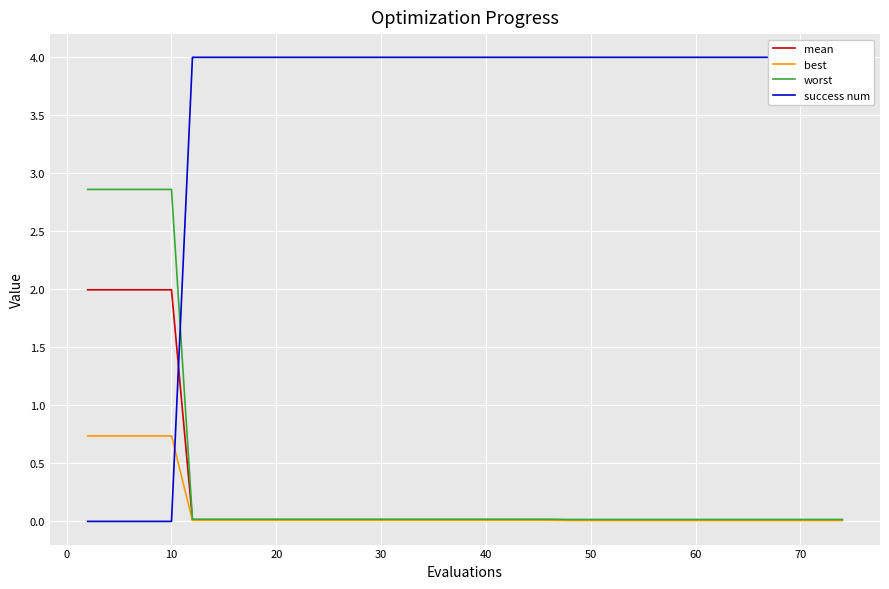

The value of worst at 20 is 0.0. True or false?

True